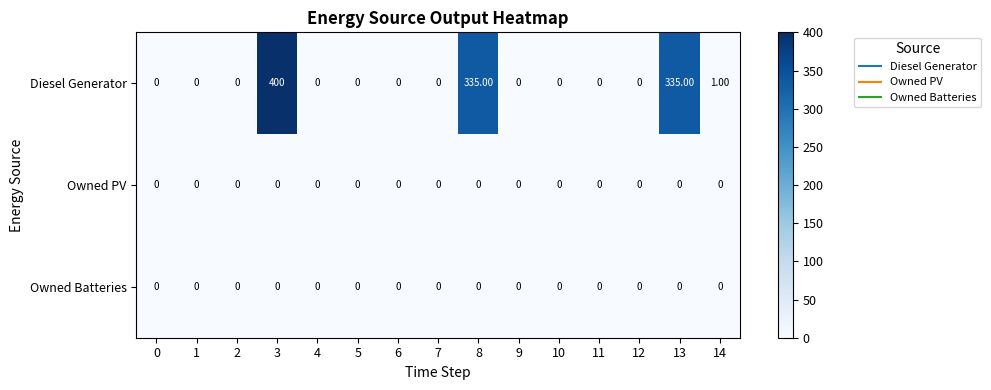

Which series has the largest range (max minus min)?

Diesel Generator